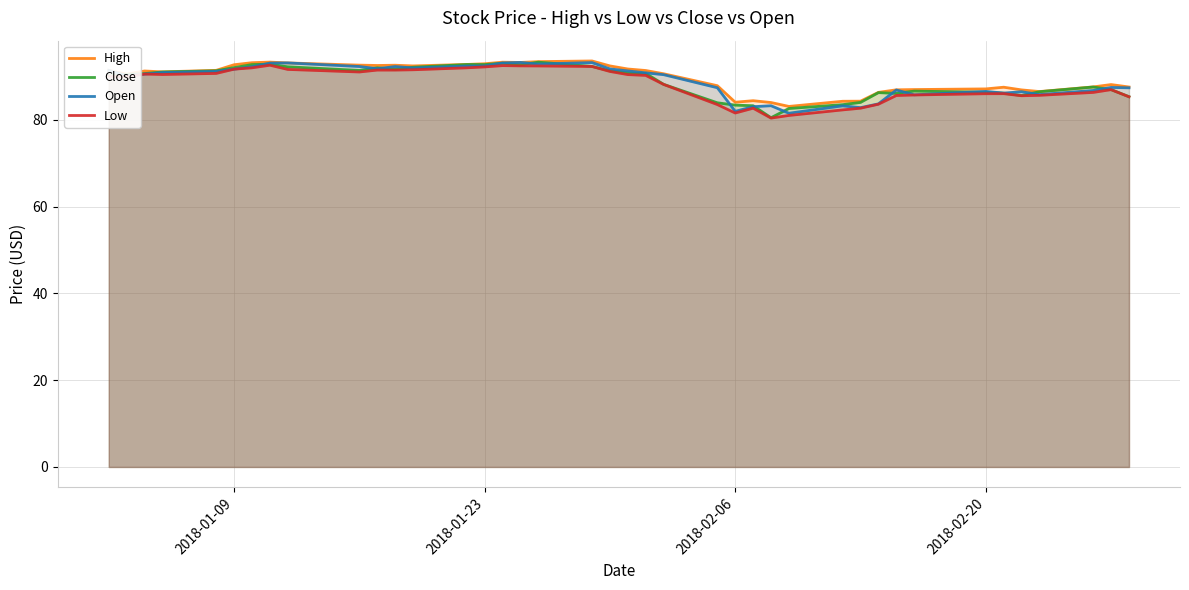

True or false: Close and Low cross at least once.

False